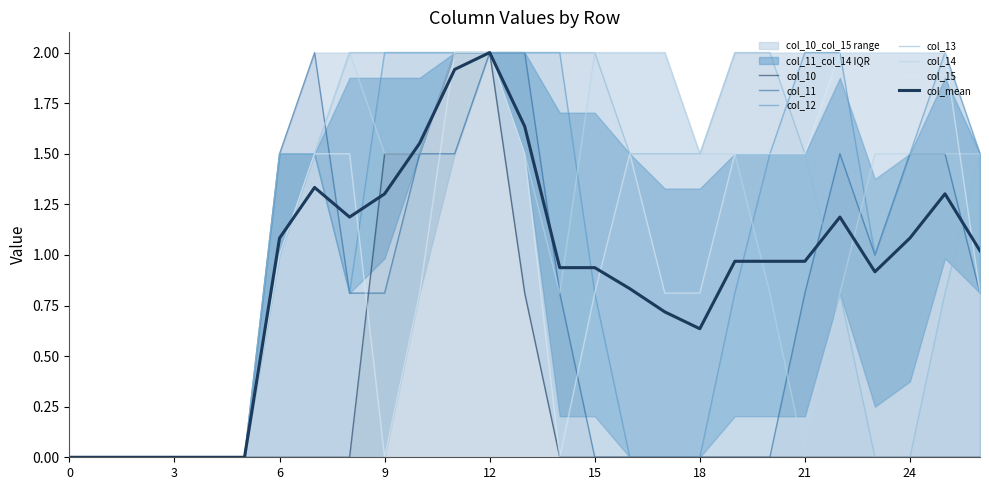

Rank the series by their maximum value, from lowest to highest.

col_10, col_11, col_12, col_13, col_14, col_15